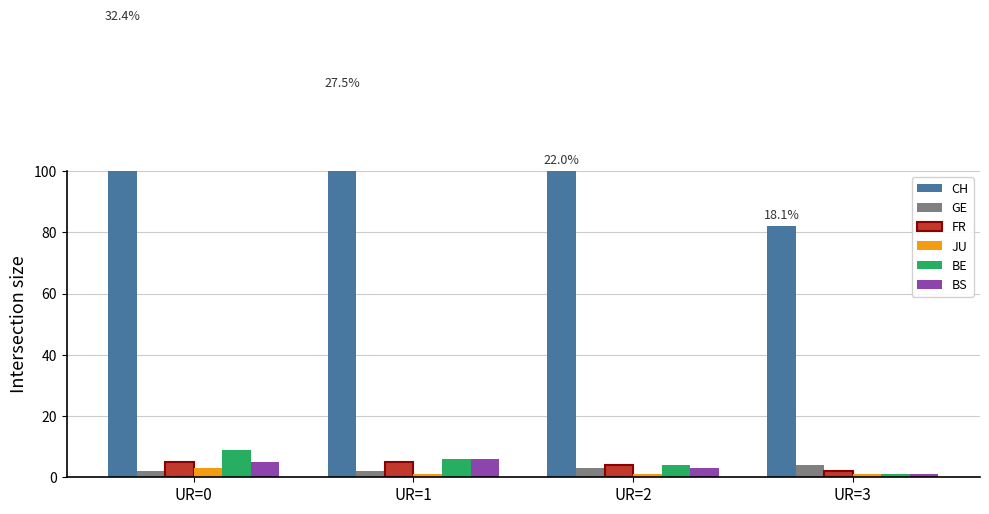

Reading left to right, list all the values displayed in this chart.

CH: 147	125	100	82
GE: 2	2	3	4
FR: 5	5	4	2
JU: 3	1	1	1
BE: 9	6	4	1
BS: 5	6	3	1